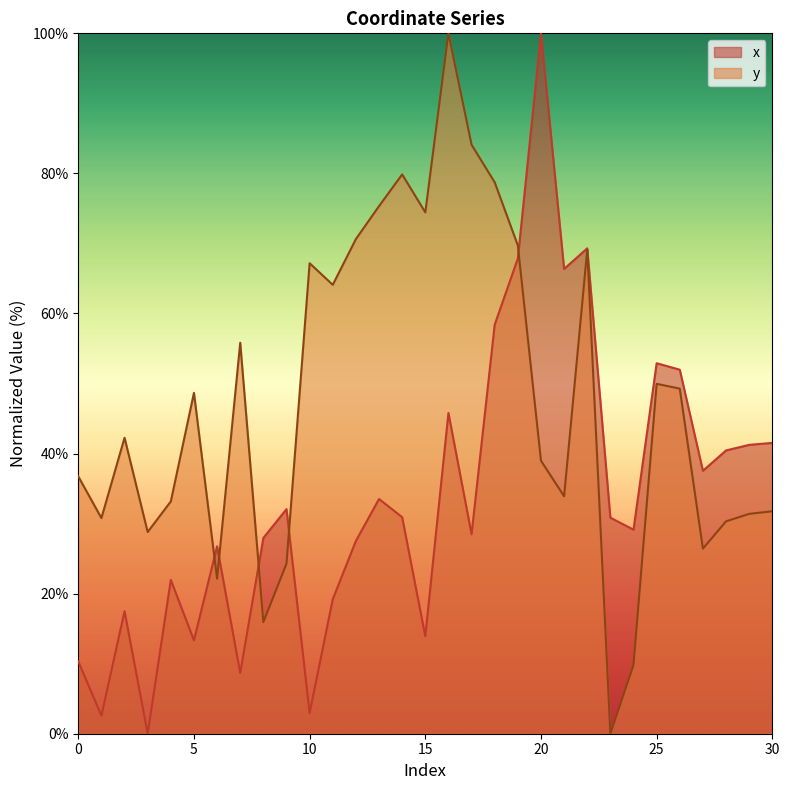

Reading right to left, what are all the values shown in this chart?

x: 41.5	41.2	40.4	37.5	52.0	52.9	29.1	30.8	69.3	66.4	100.0	67.8	58.4	28.5	45.8	13.9	30.9	33.5	27.5	19.2	3.0	32.1	28.0	8.7	26.8	13.3	22.0	0.0	17.5	2.6	10.3
y: 31.8	31.4	30.3	26.4	49.3	50.0	9.8	0.0	69.1	33.9	39.0	69.7	78.7	84.1	100.0	74.4	79.9	75.3	70.6	64.1	67.2	24.3	15.9	55.8	22.1	48.7	33.2	28.8	42.3	30.8	36.7